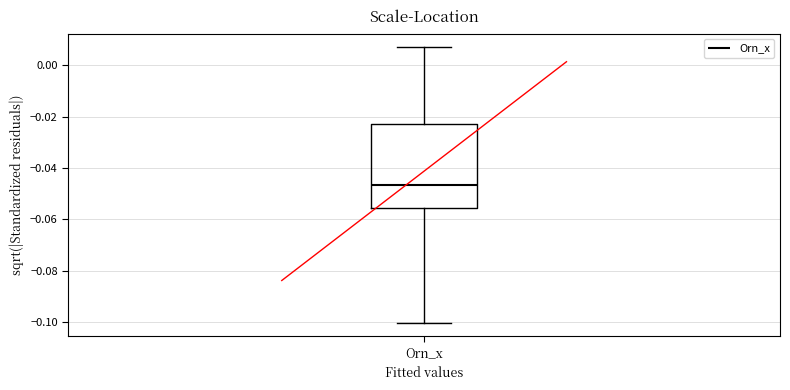

Read this box plot against the y-axis: the position of the median line, the range covered by the box, and the ends of both whiskers. The values are not printed on the chart, so give them approximately, as read against the axis.

median -0.046, box -0.056 to -0.022, whiskers -0.100 to 0.008